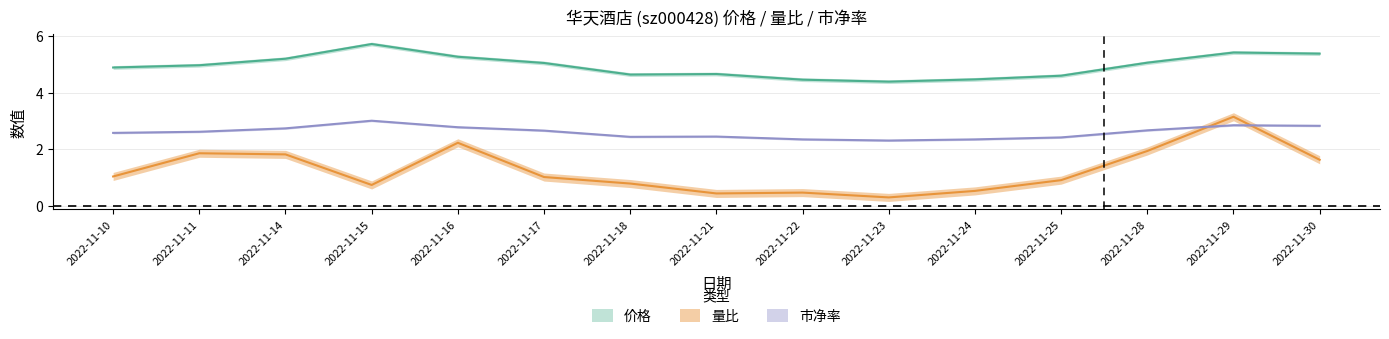

At which label does 量比 first exceed 1?

2022-11-10